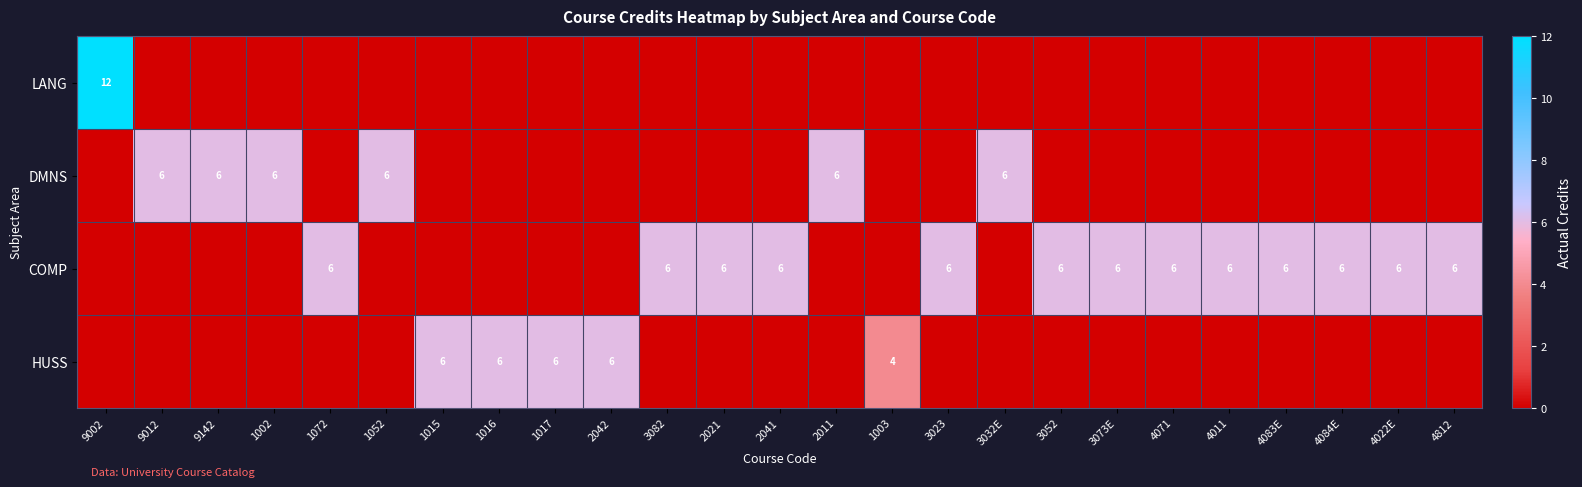

The value of DMNS at 1002 is 6. True or false?

True